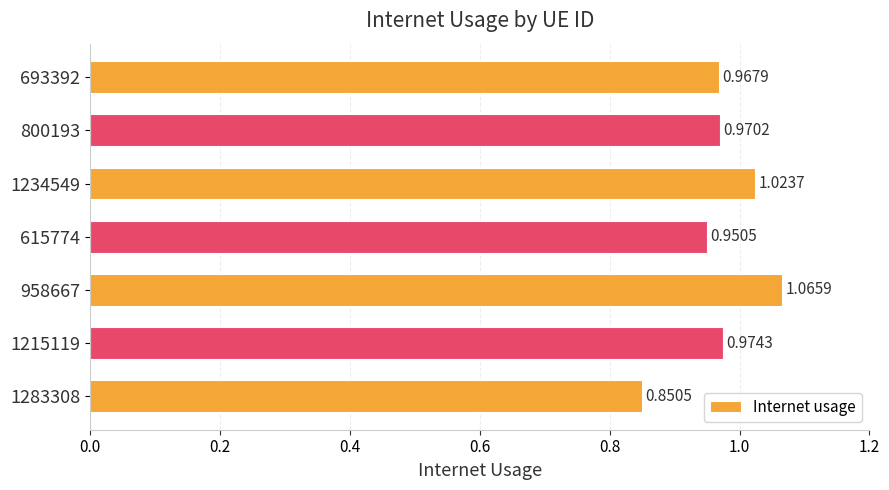

What is the change in value from 1215119 to 958667?

+0.1